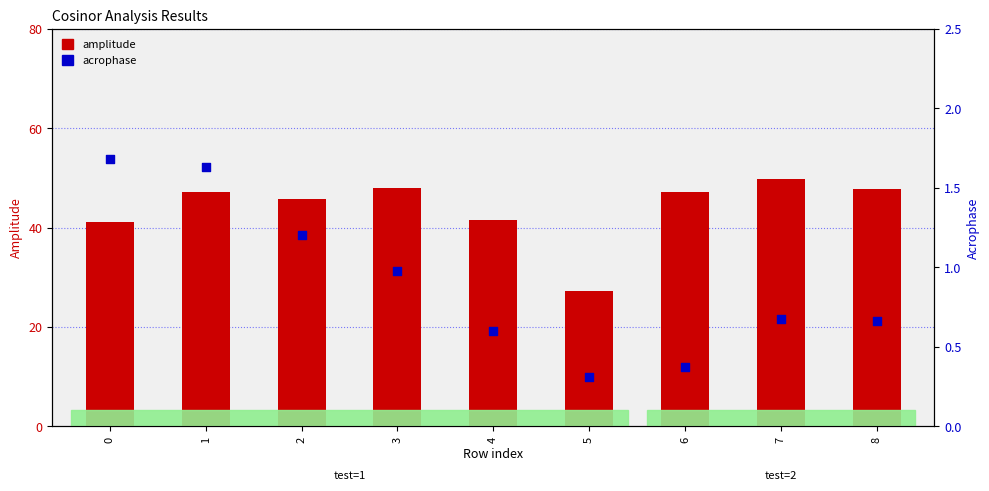

Is the value of acrophase at 8 greater than the value of amplitude at 0?

No